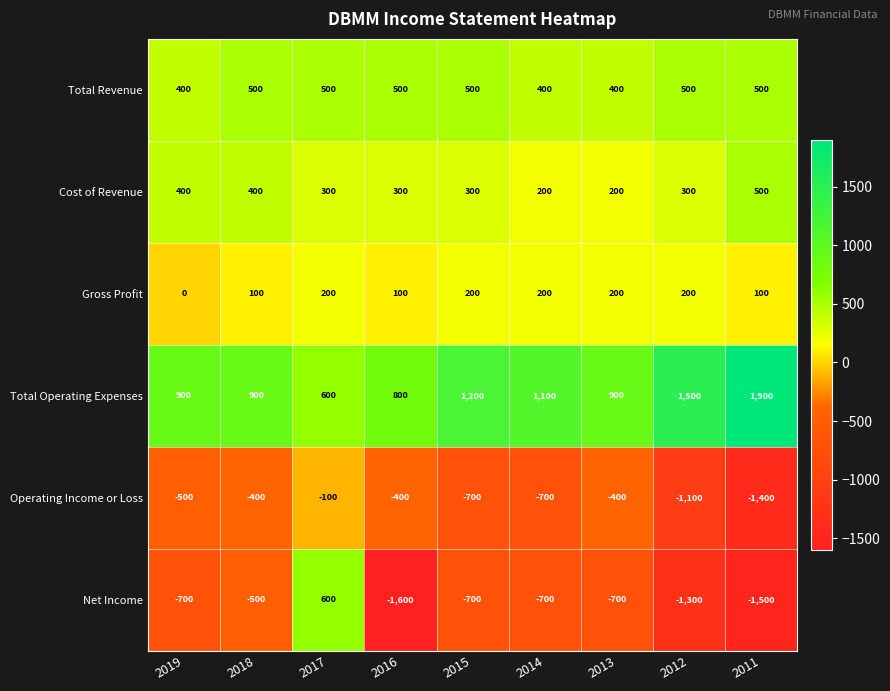

The value of Operating Income or Loss at 2019 is -722. True or false?

False